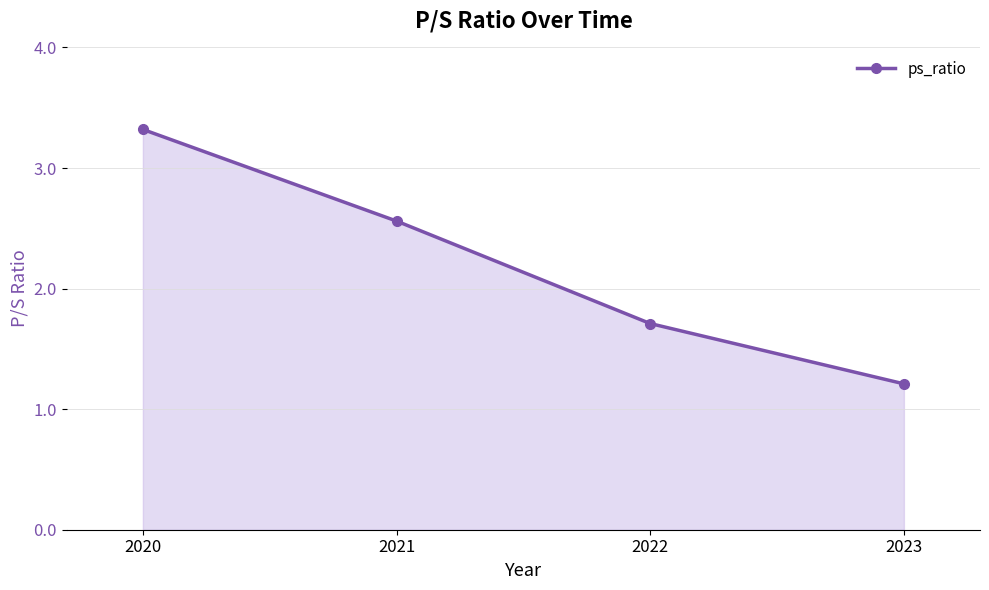

At which category does the chart reach its peak across all series?

2020